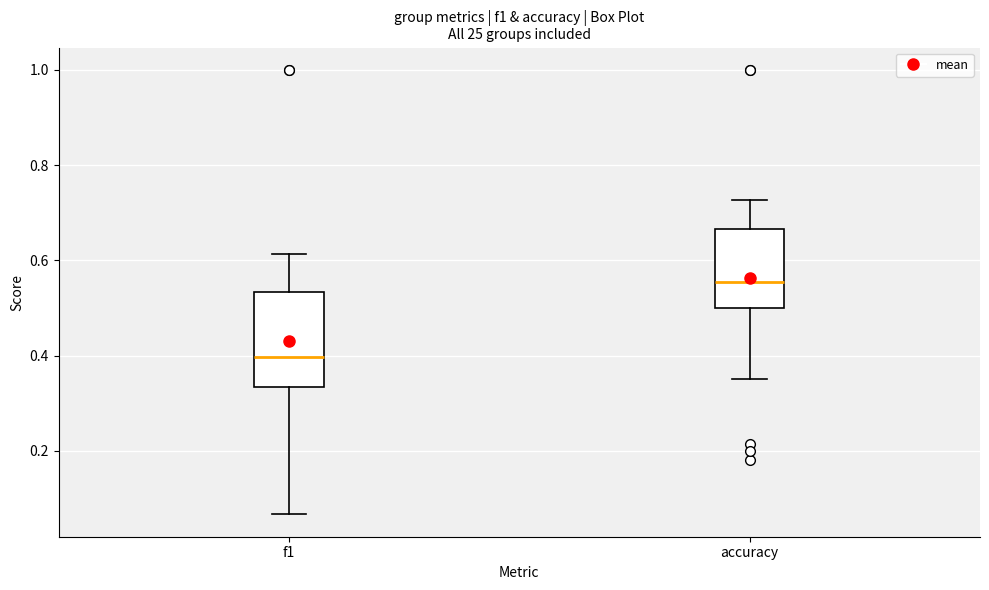

Which box has the highest median line?

accuracy